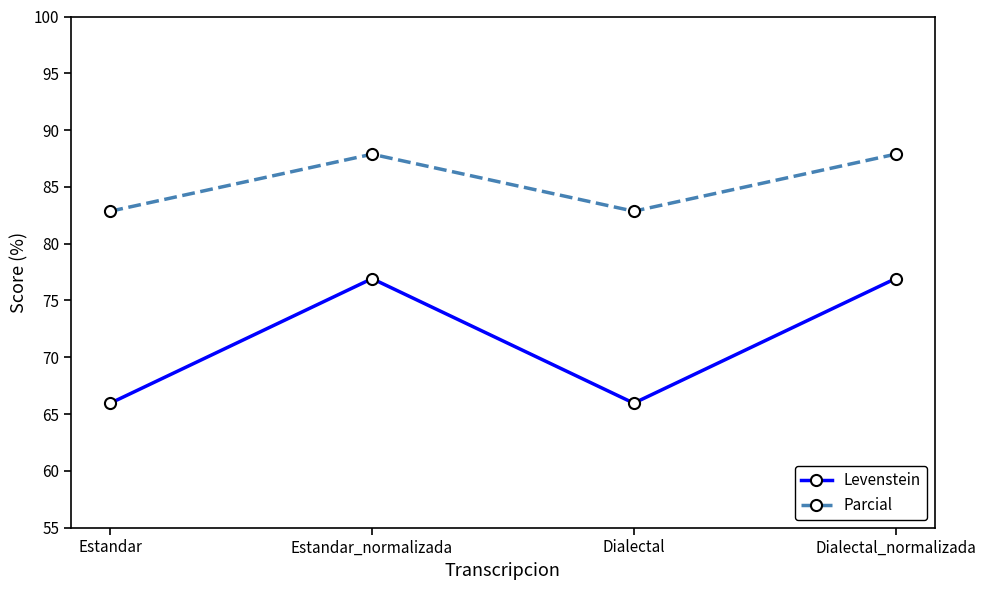

True or false: Parcial has a value of 82.9 at Estandar.

True